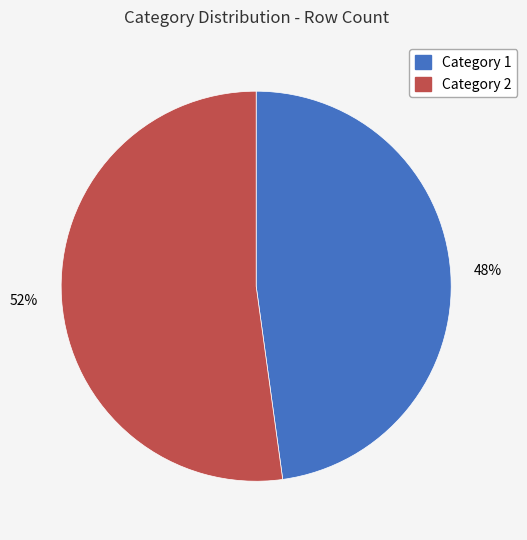

What is the largest slice in the pie chart?

52%